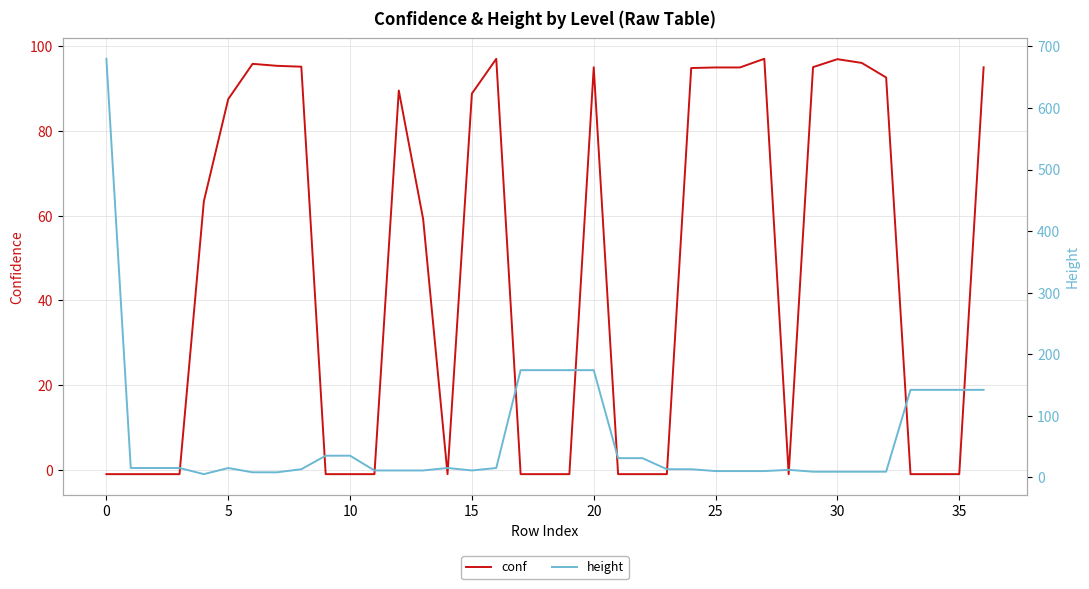

Rank the series at 36 from lowest to highest value.

conf, height